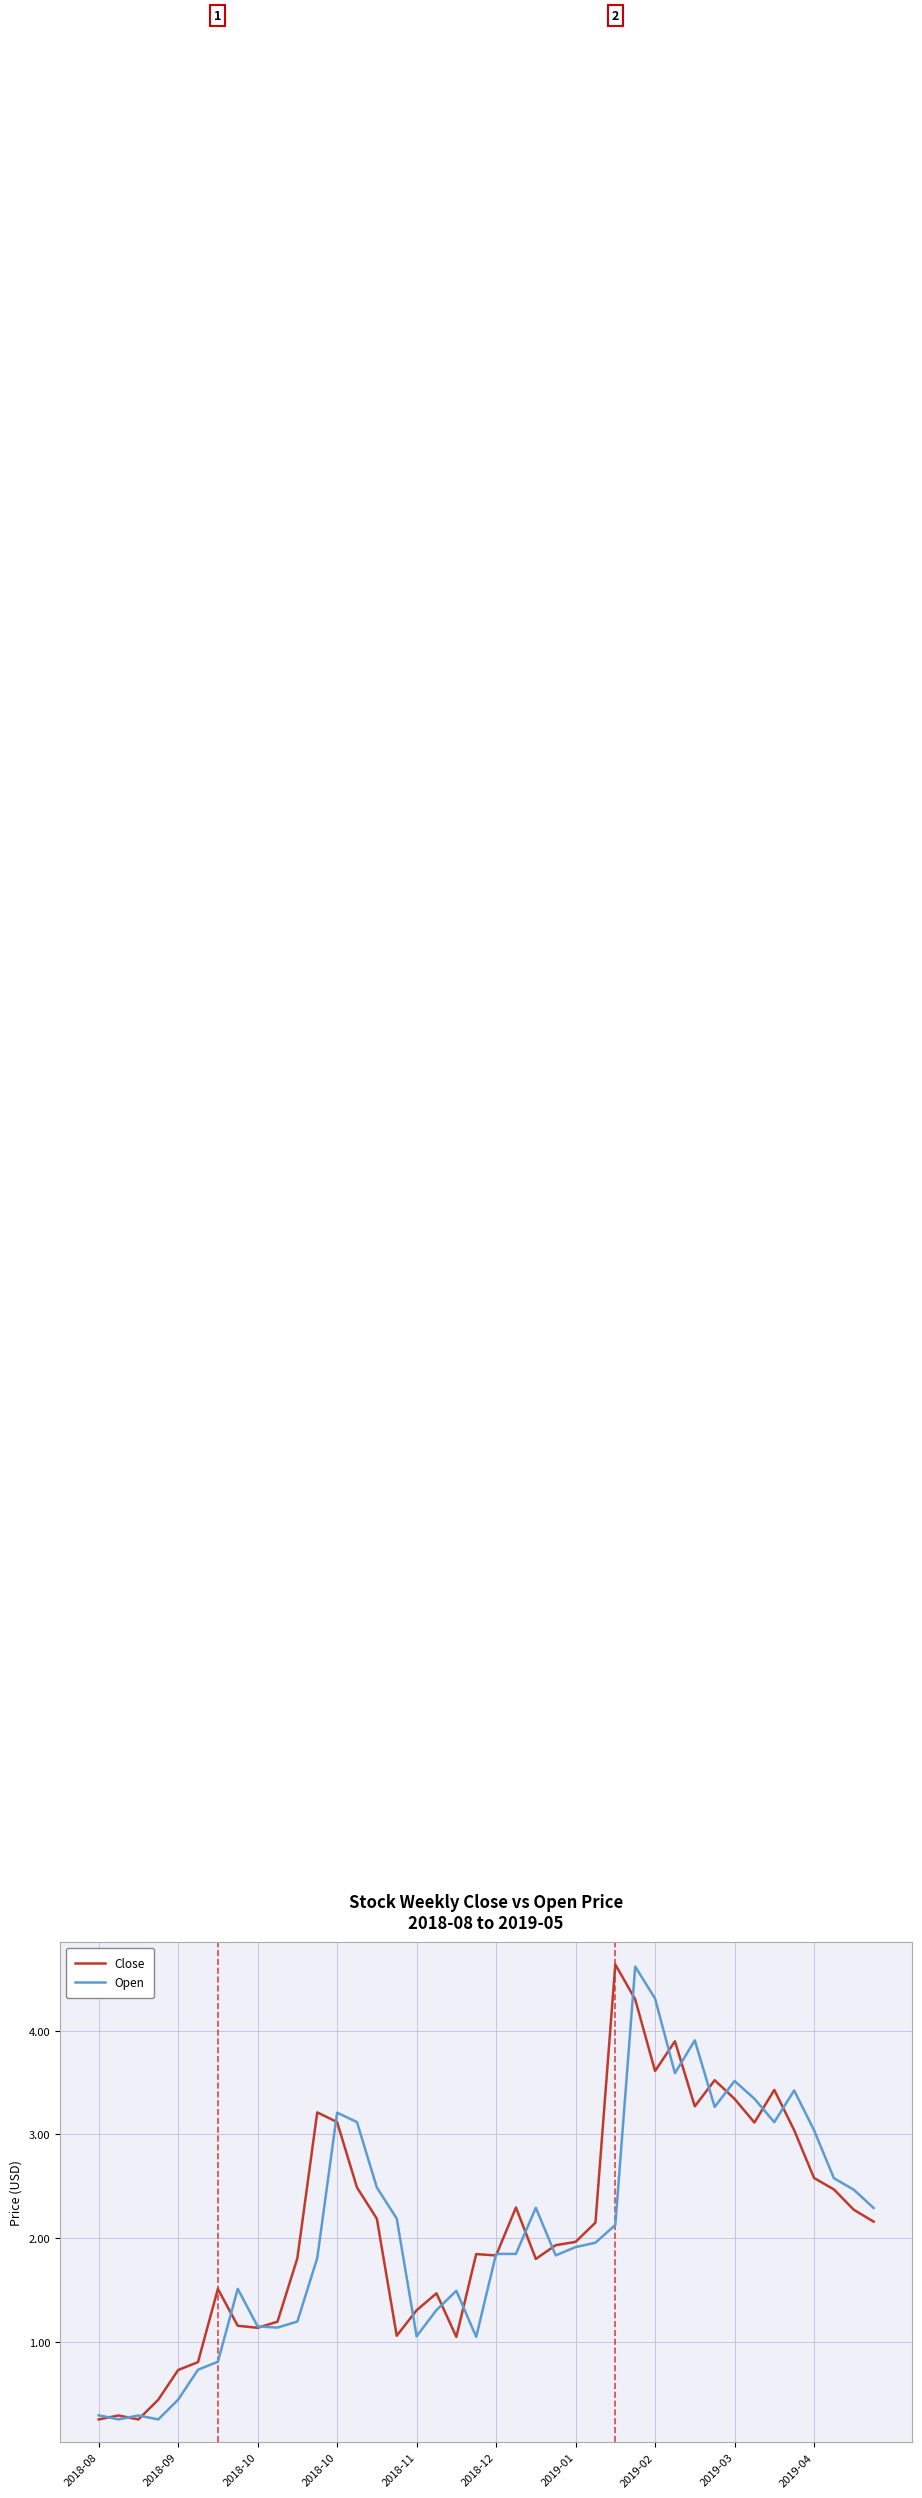

How many lines are shown in the chart?

2